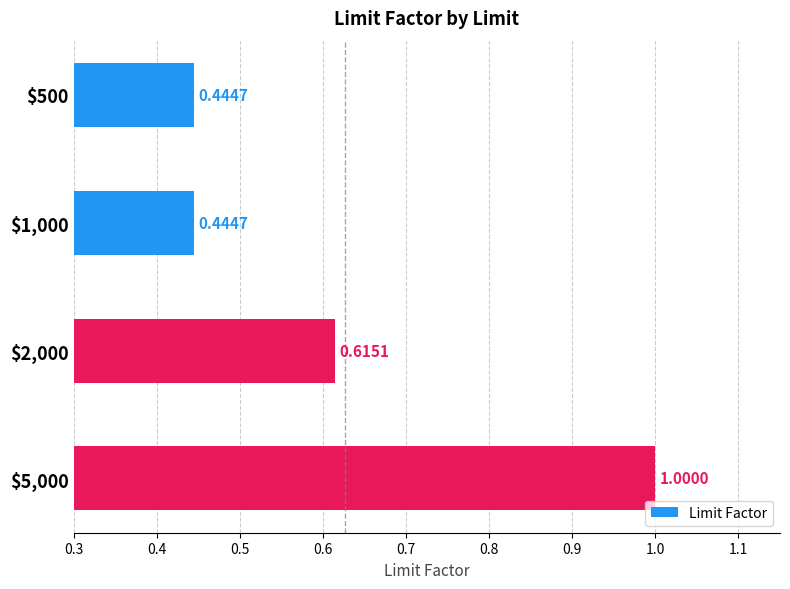

What is the minimum value shown in the chart?

0.4